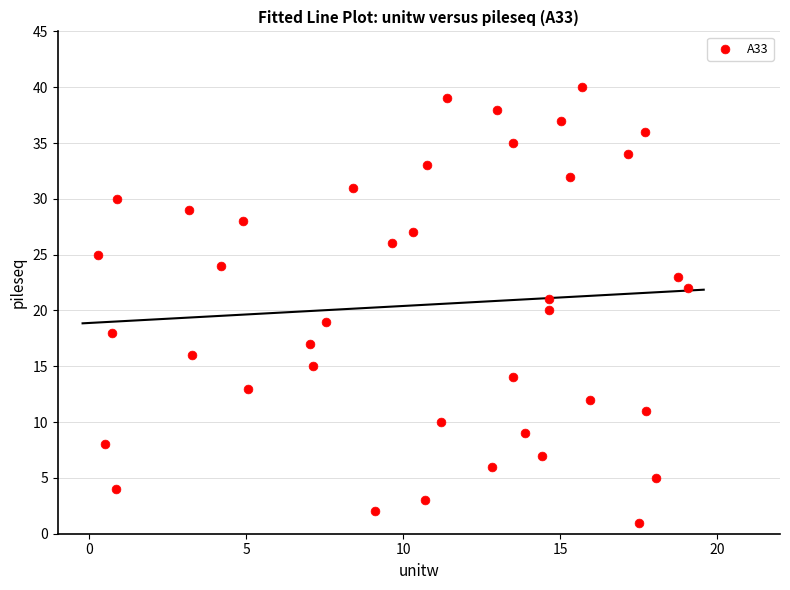

What is the range of Y values (max minus min)?

39